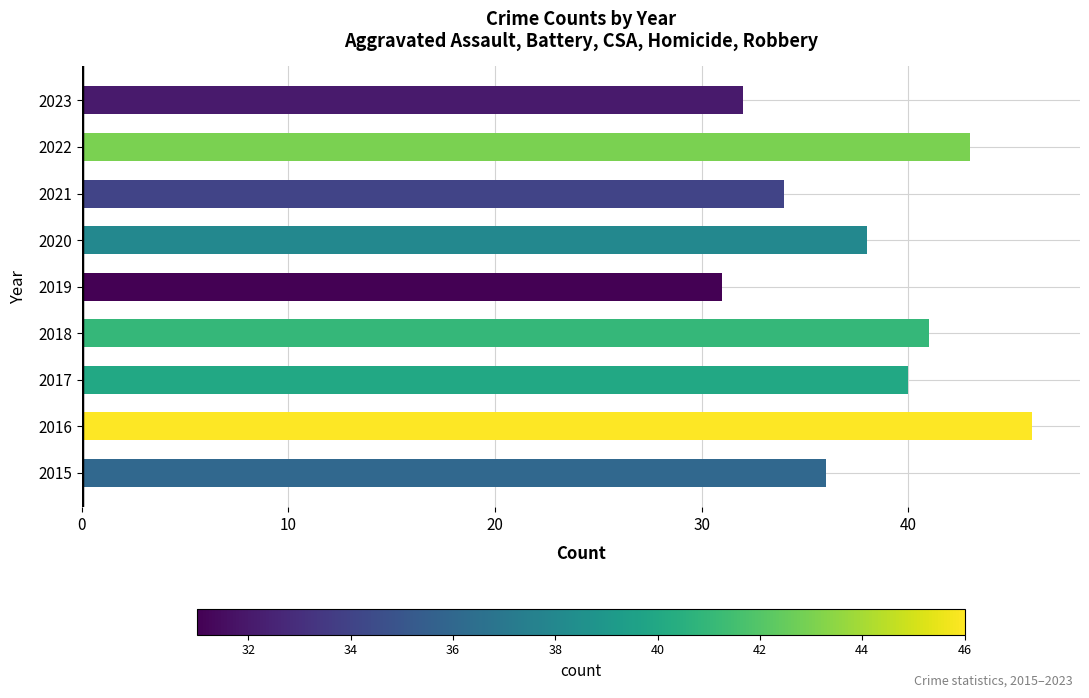

Reading top to bottom, list all the values displayed in this chart.

32	43	34	38	31	41	40	46	36